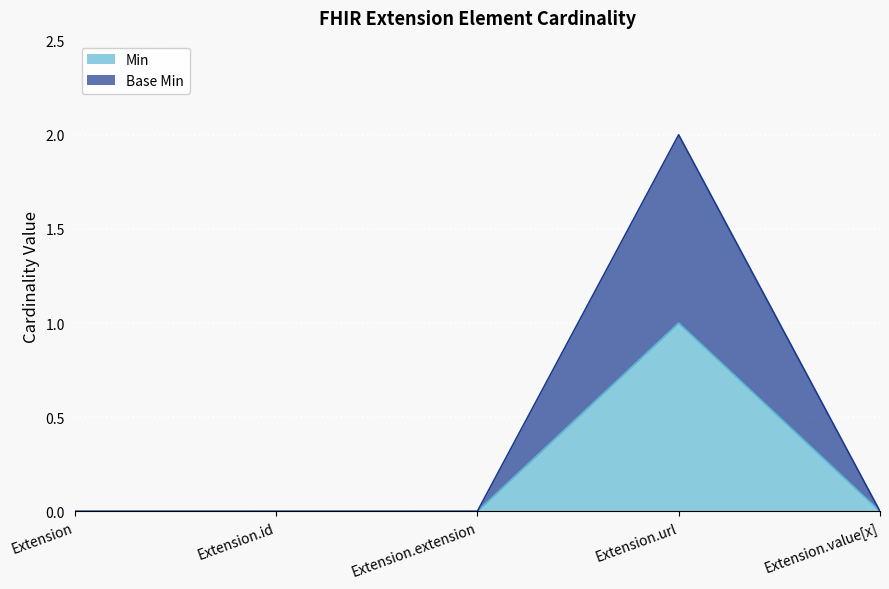

Reading right to left, extract all data points from this chart.

Min: Extension.value[x]=0	Extension.url=1	Extension.extension=0	Extension.id=0	Extension=0
Base Min: Extension.value[x]=0	Extension.url=2	Extension.extension=0	Extension.id=0	Extension=0